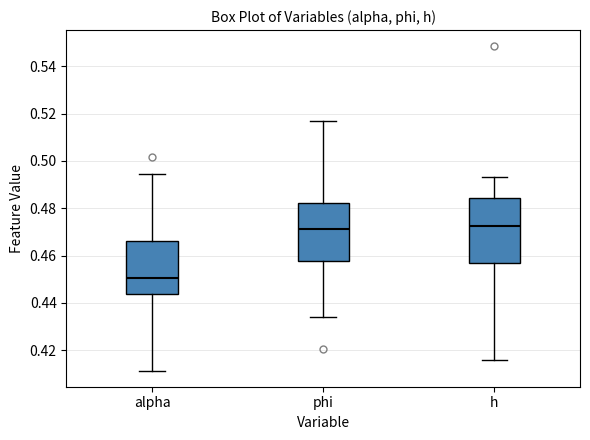

Where does the upper whisker of the box for alpha end on the y-axis? The values are not printed on the chart, so give them approximately, as read against the axis.

0.494